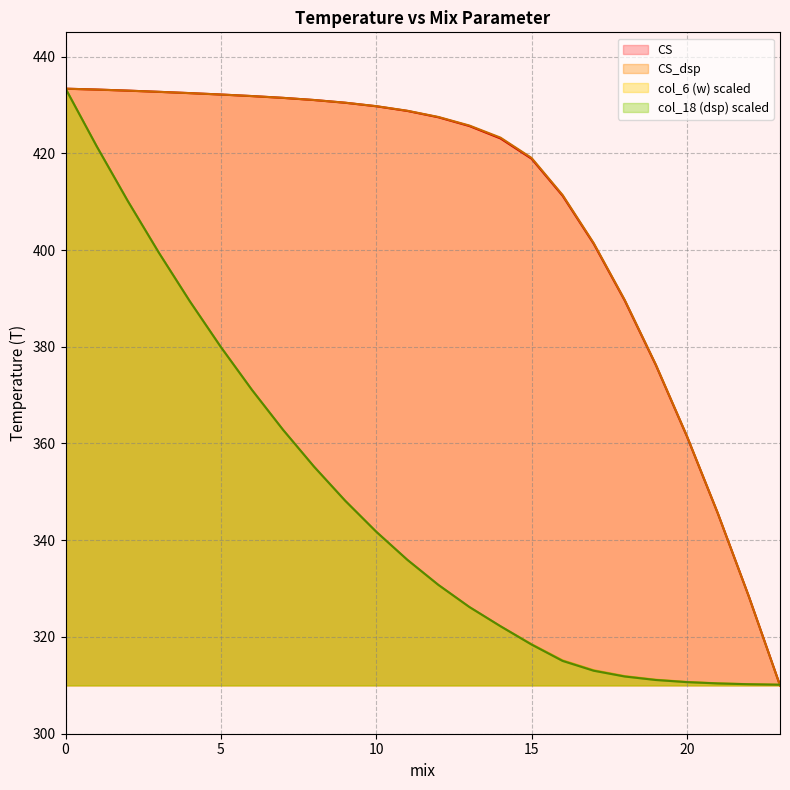

What is the total value across all series at 21?

1311.9